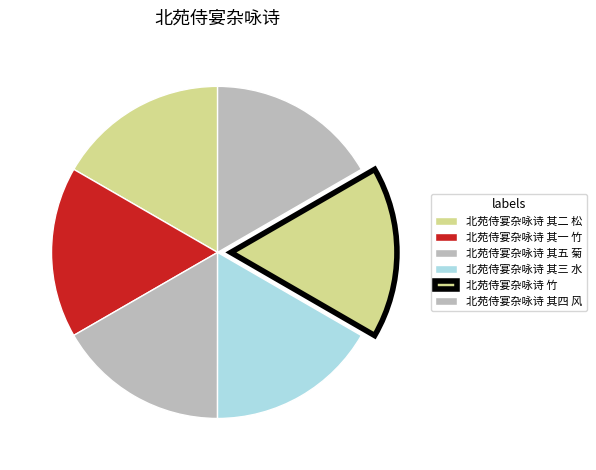

Approximately how many times larger is the value at 北苑侍宴杂咏诗 其四 风 compared to 北苑侍宴杂咏诗 竹?

1.0